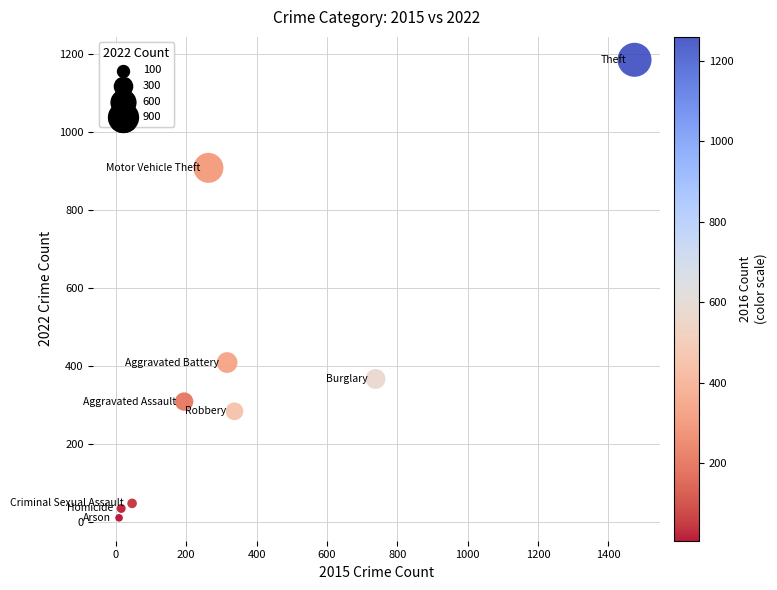

What is the range of Y values (max minus min)?

1174